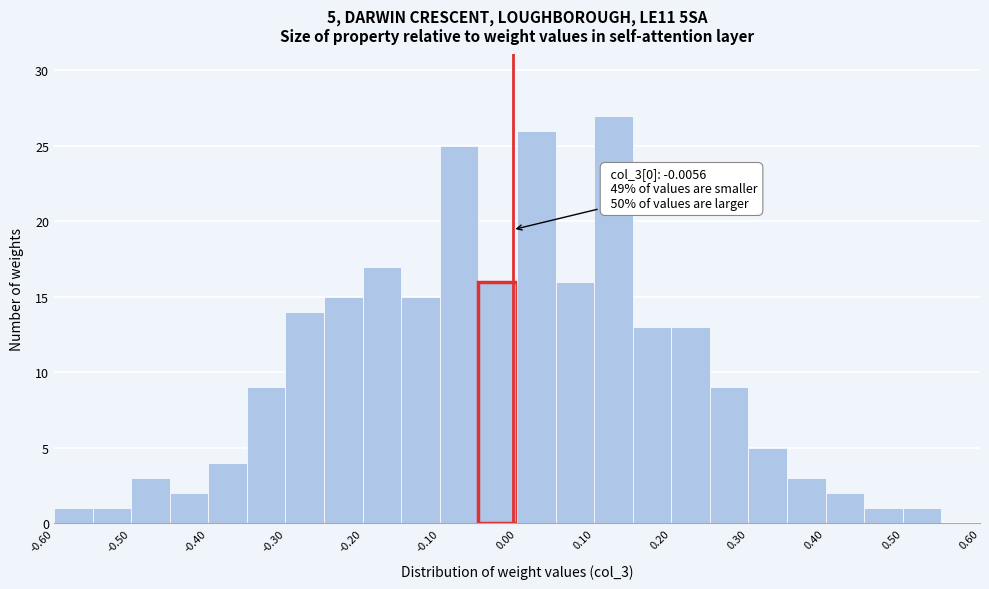

Over which range of the x-axis is the bar tallest?

0.10 to 0.15